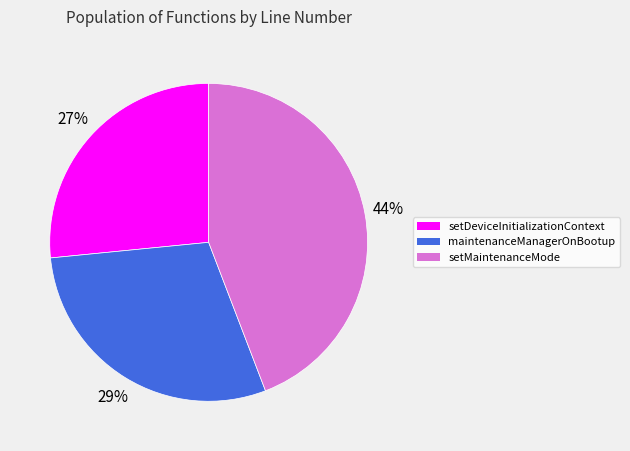

What is the ratio of the value at setDeviceInitializationContext to the value at maintenanceManagerOnBootup?

0.9